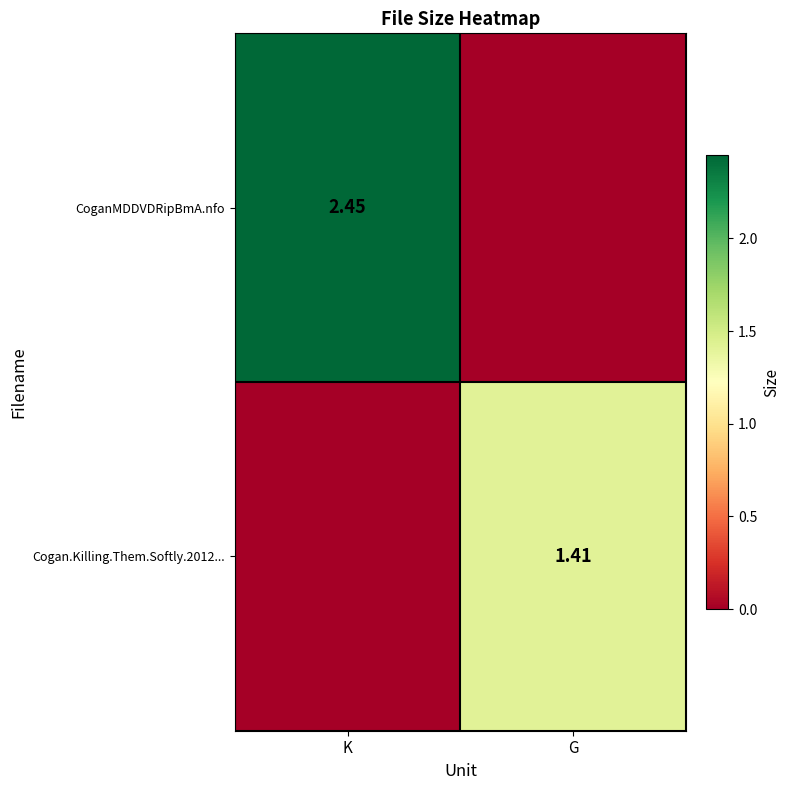

Which series has the largest range (max minus min)?

CoganMDDVDRipBmA.nfo